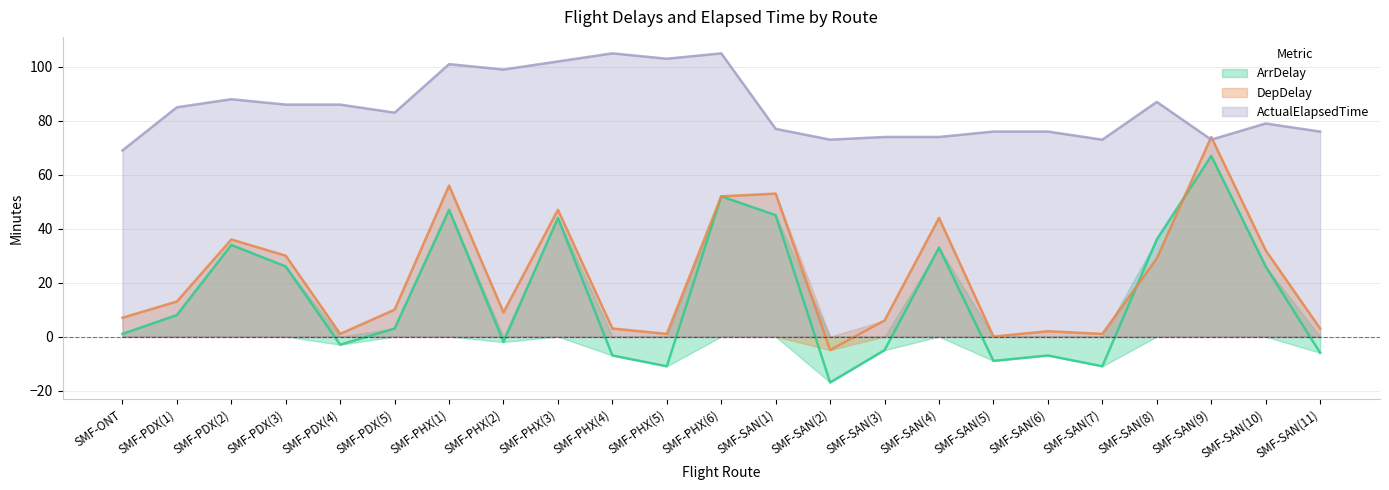

What is the difference between the second highest and minimum values in the ActualElapsedTime series?

36